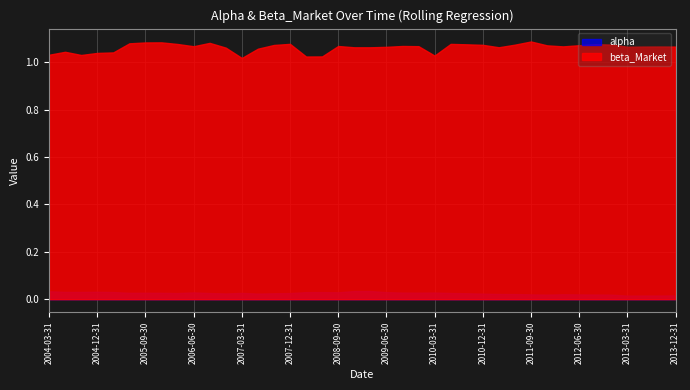

True or false: alpha and beta_Market intersect in this chart.

False